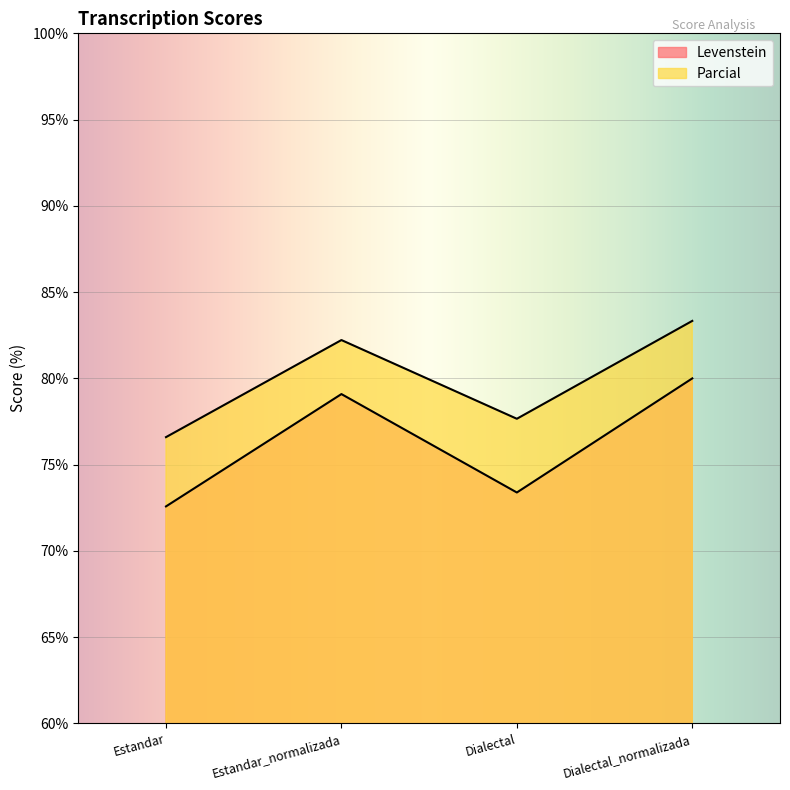

Rank the series at Dialectal_normalizada from lowest to highest value.

Levenstein, Parcial